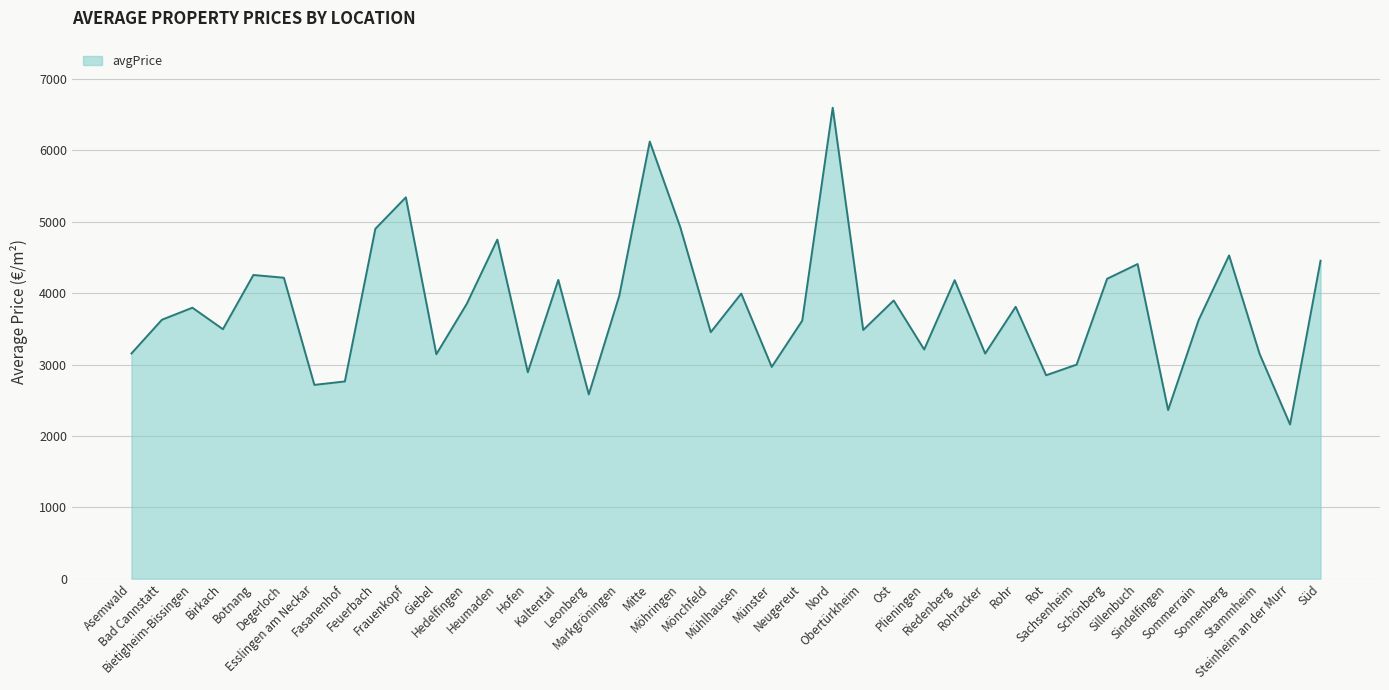

Which label corresponds to the largest value in the chart?

Nord